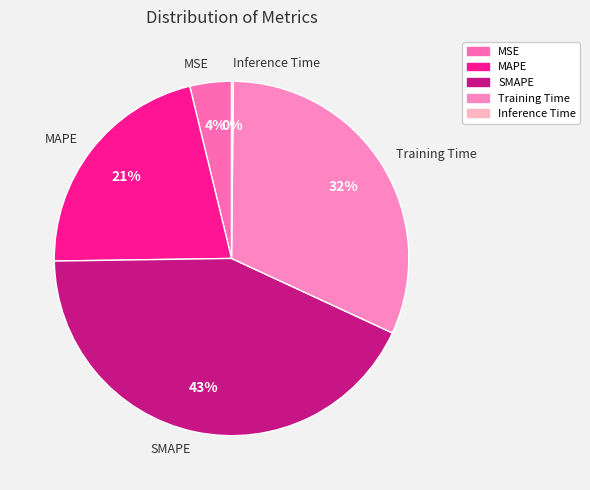

To the nearest percent, what is the difference between the MSE and Training Time slice percentages?

28%